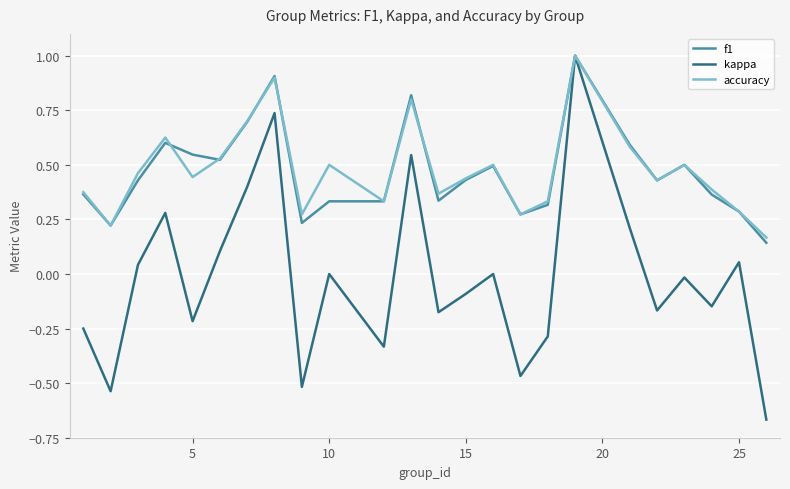

Which series has the largest range (max minus min)?

kappa